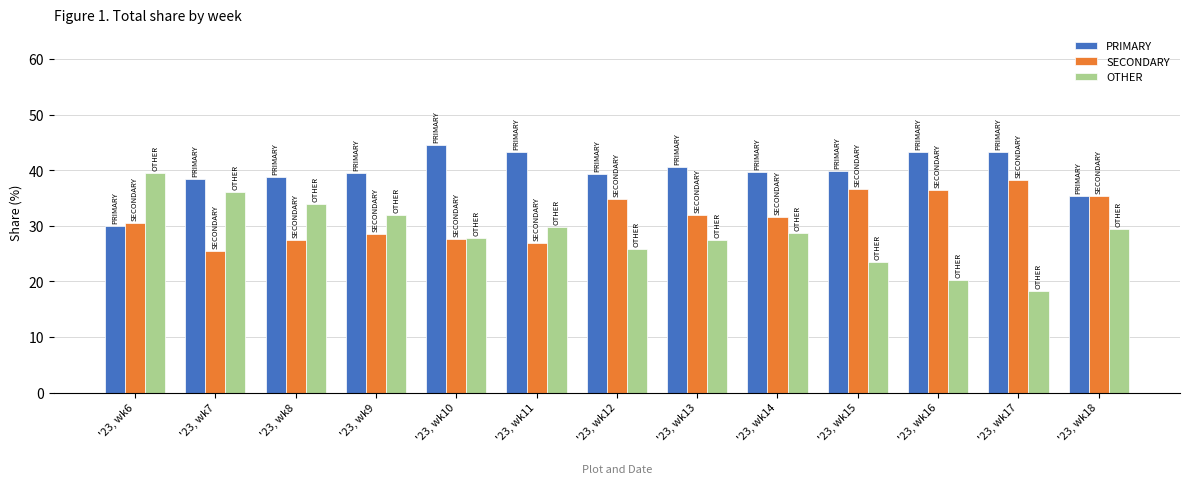

Is the value of PRIMARY at '23, wk12 greater than the value of SECONDARY at '23, wk16?

Yes